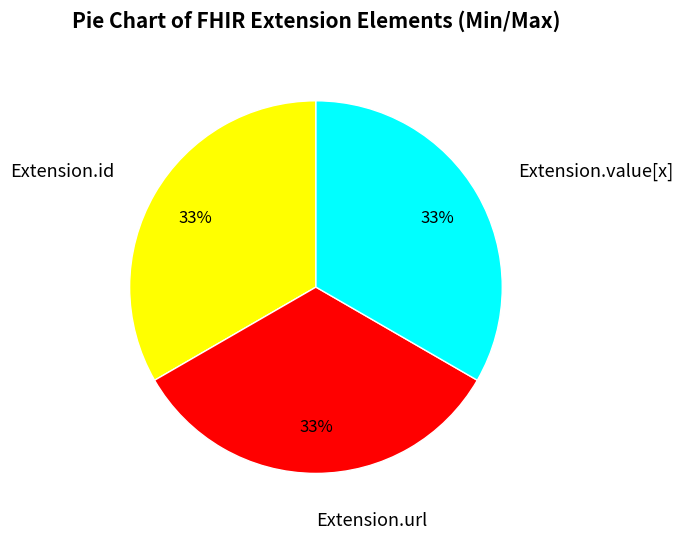

Does any single category account for the majority?

No